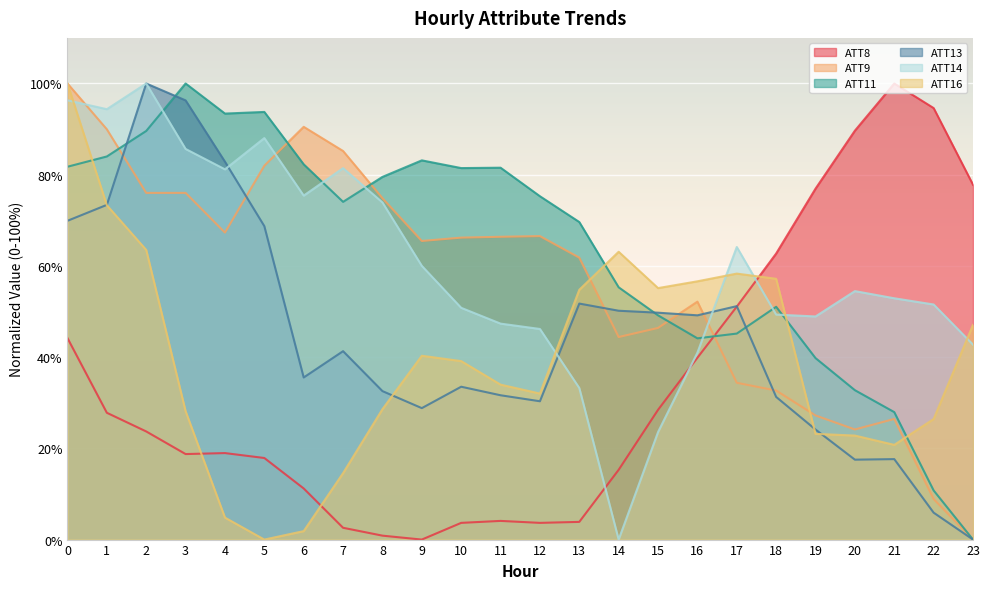

The ATT13 series shows 41.3 at 7. True or false?

True